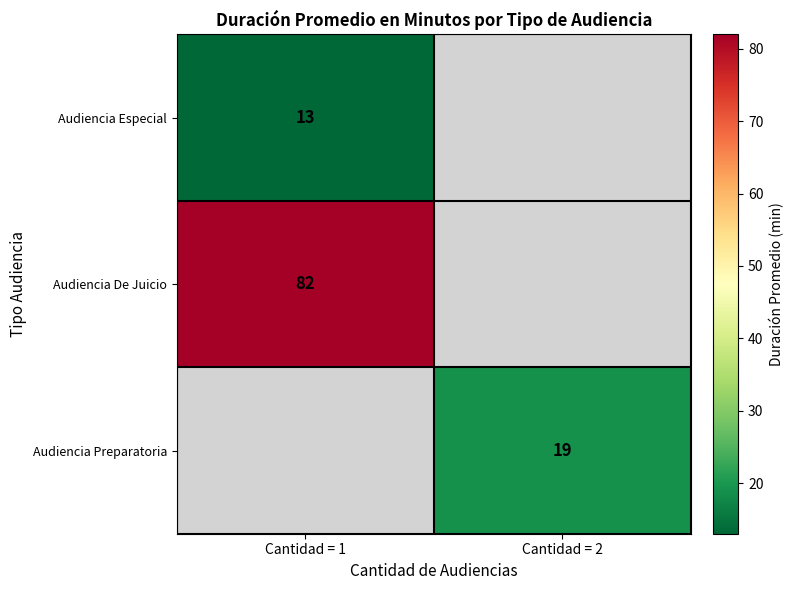

Is it true that Audiencia De Juicio equals 19 at Cantidad = 1?

False